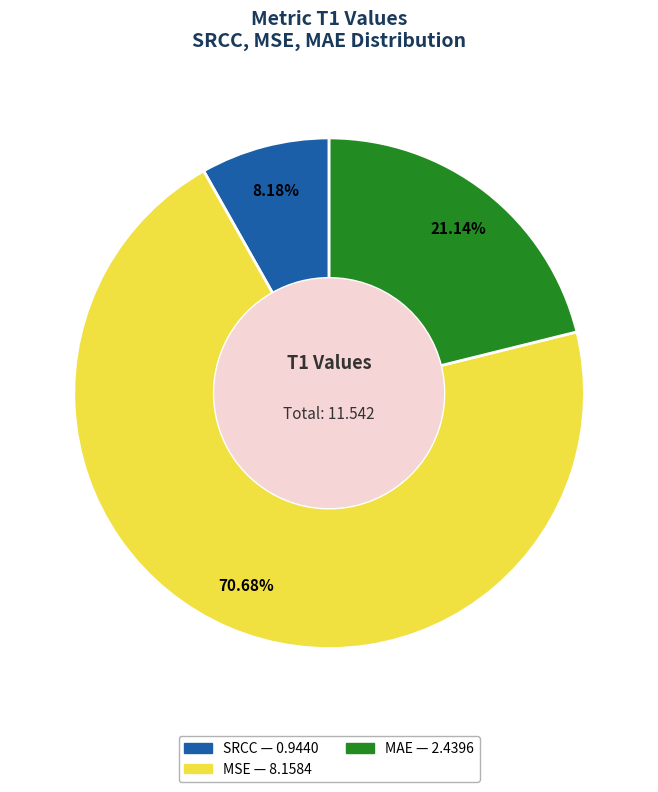

What percentage is the MAE slice, to the nearest percent?

21%